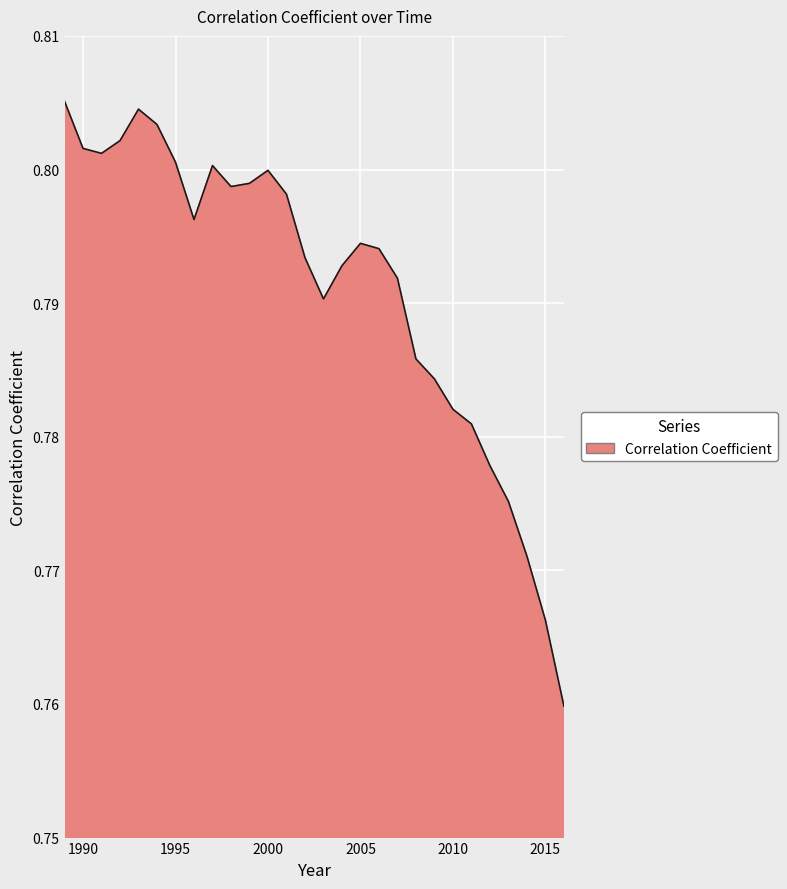

Which label corresponds to the largest value in the chart?

1989